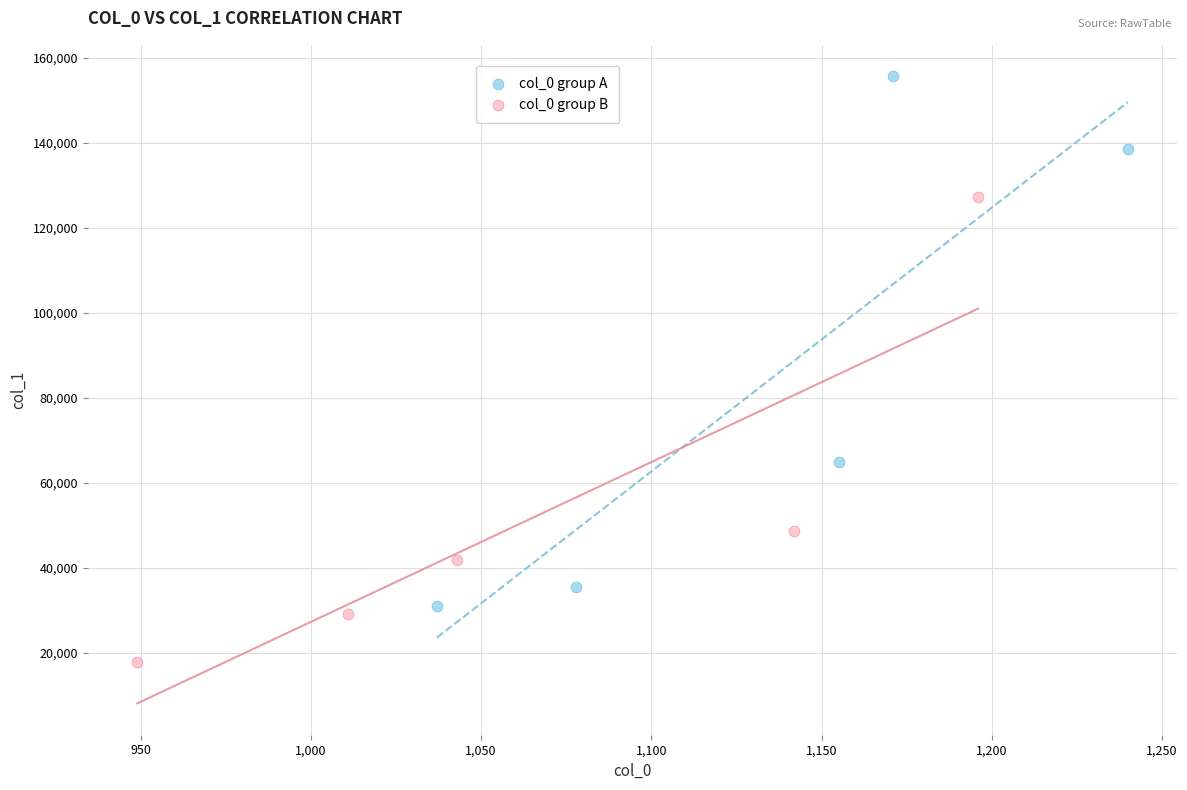

Which series has the widest spread of Y values?

col_0 group A